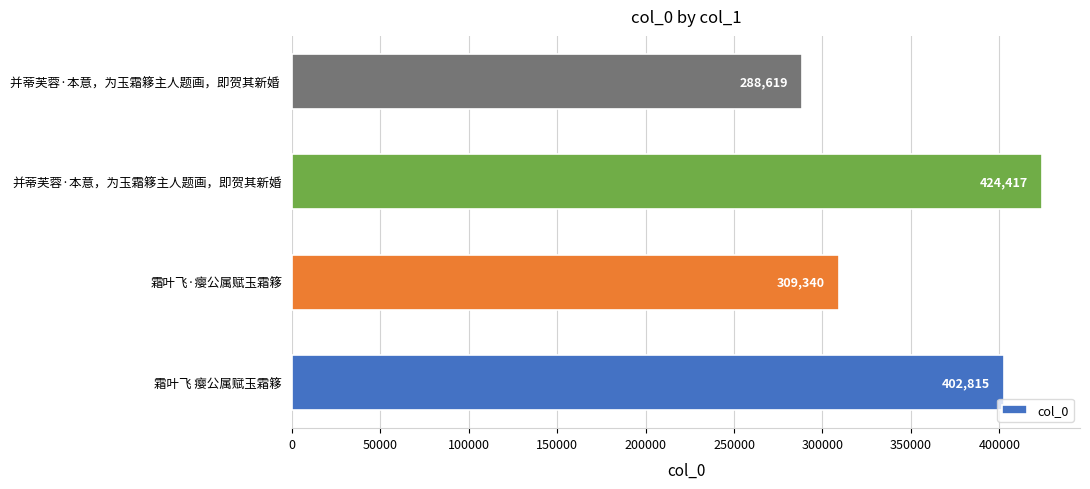

What is the ratio of the value at 并蒂芙蓉·本意，为玉霜簃主人题画，即贺其新婚 to the value at 霜叶飞·瘿公属赋玉霜簃?

1.4